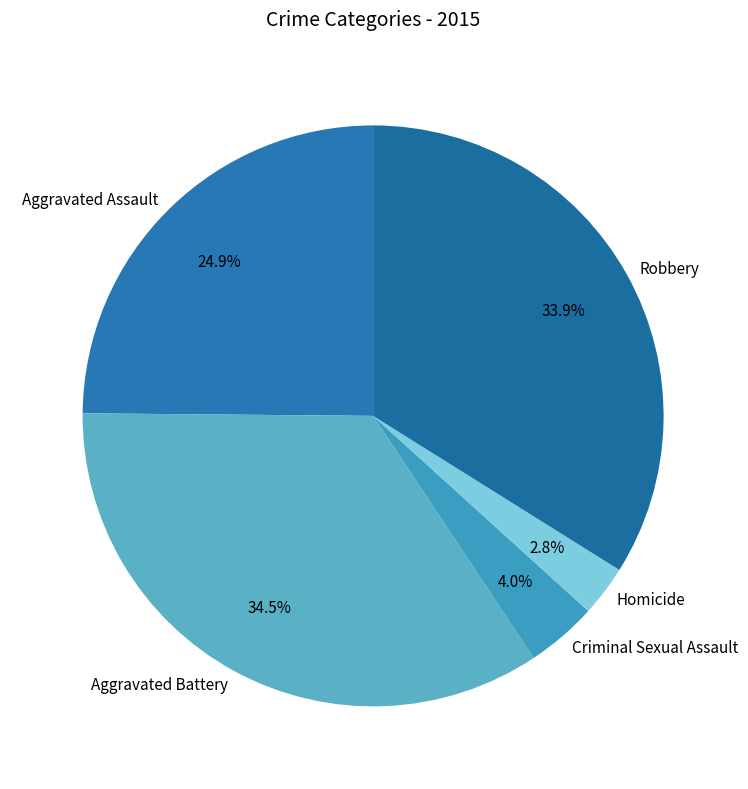

What is the ratio of the value at Aggravated Battery to the value at Aggravated Assault?

1.4